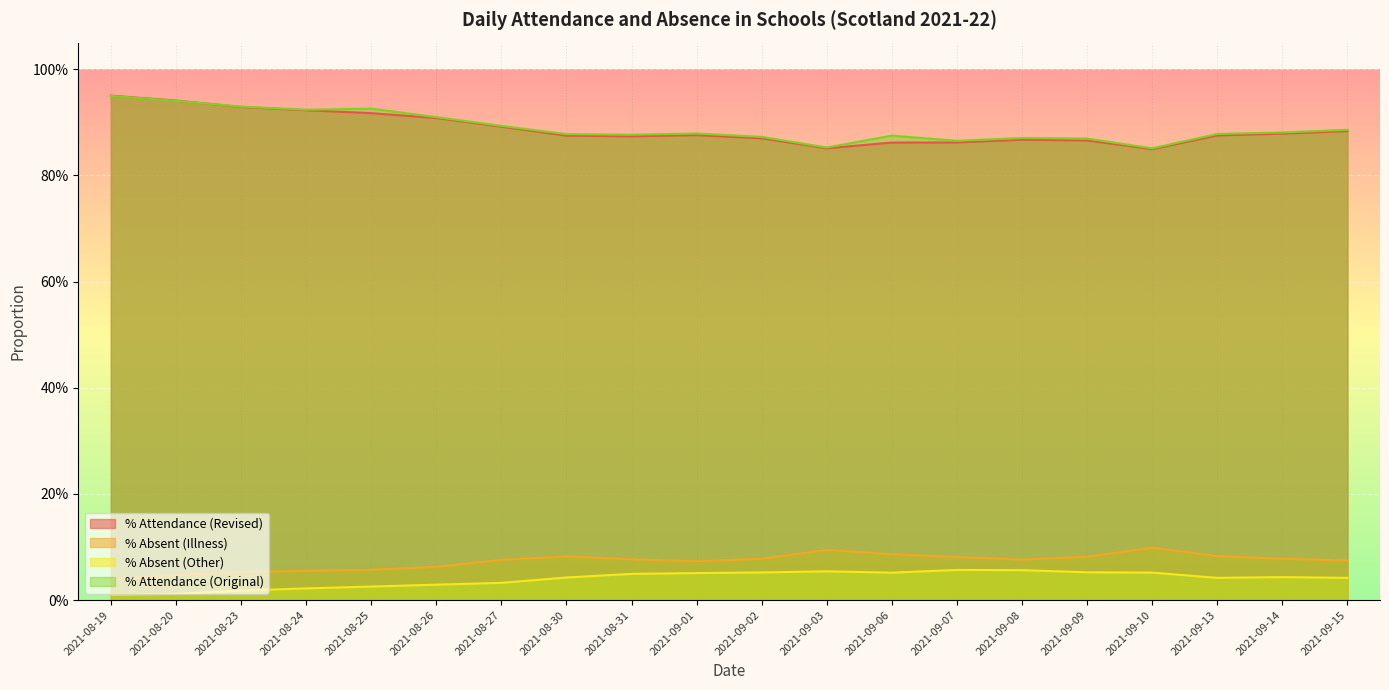

Reading left to right, extract all data points from this chart.

% Attendance (Revised): 1.0	0.9	0.9	0.9	0.9	0.9	0.9	0.9	0.9	0.9	0.9	0.9	0.9	0.9	0.9	0.9	0.8	0.9	0.9	0.9
% Absent (Illness): 0.0	0.0	0.1	0.1	0.1	0.1	0.1	0.1	0.1	0.1	0.1	0.1	0.1	0.1	0.1	0.1	0.1	0.1	0.1	0.1
% Absent (Other): 0.0	0.0	0.0	0.0	0.0	0.0	0.0	0.0	0.0	0.1	0.1	0.1	0.1	0.1	0.1	0.1	0.1	0.0	0.0	0.0
% Attendance (Original): 0.9	0.9	0.9	0.9	0.9	0.9	0.9	0.9	0.9	0.9	0.9	0.9	0.9	0.9	0.9	0.9	0.9	0.9	0.9	0.9